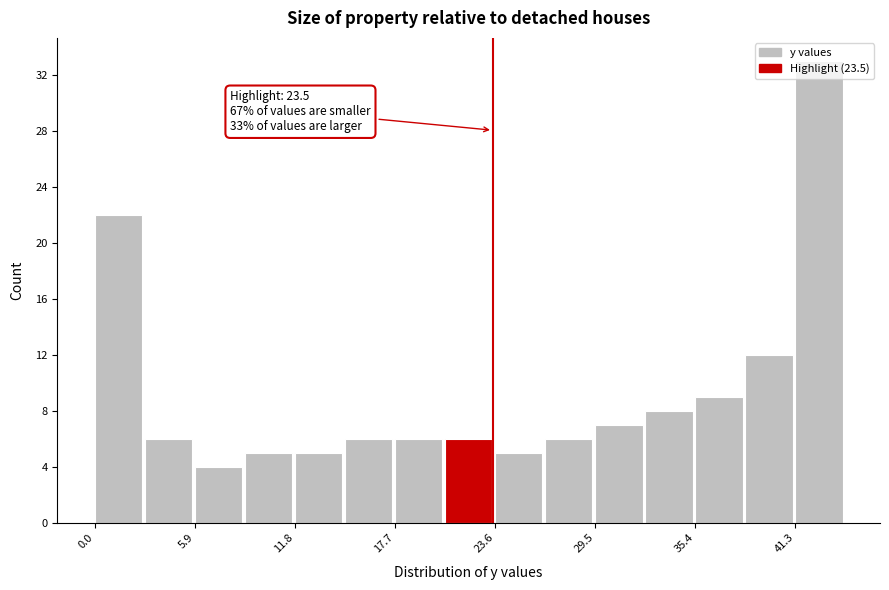

Read against the x-axis, roughly where is the centre of the tallest bar?

43